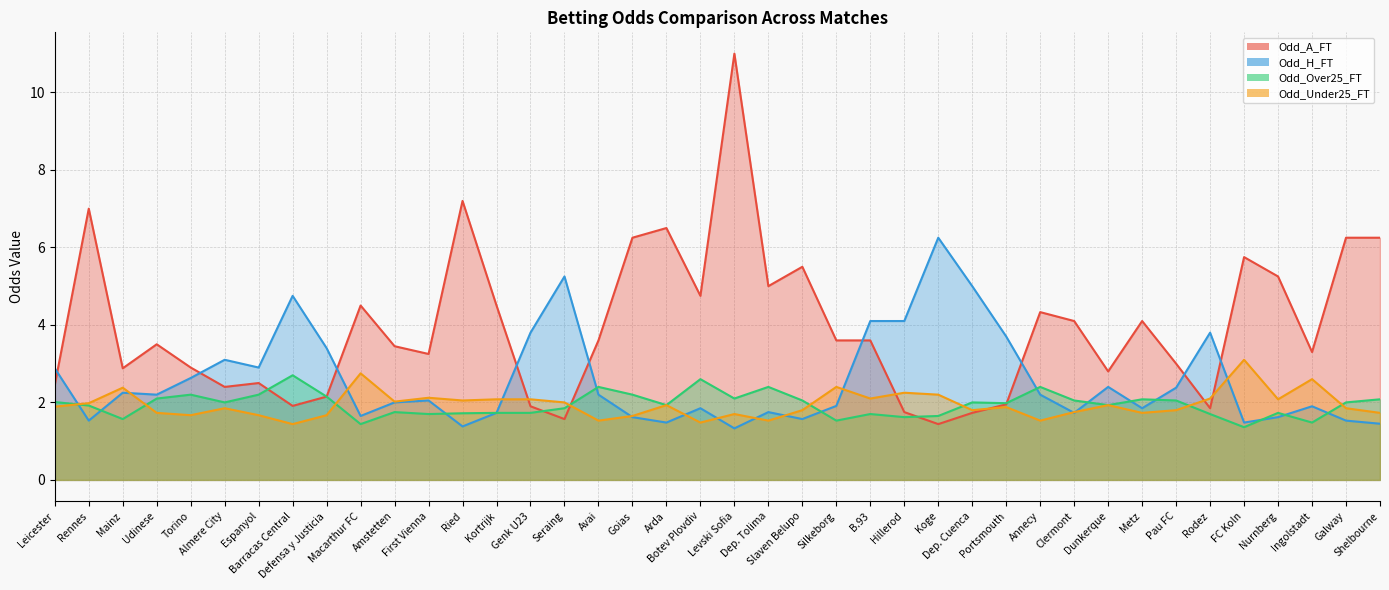

What position from the right is Barracas Central?

33